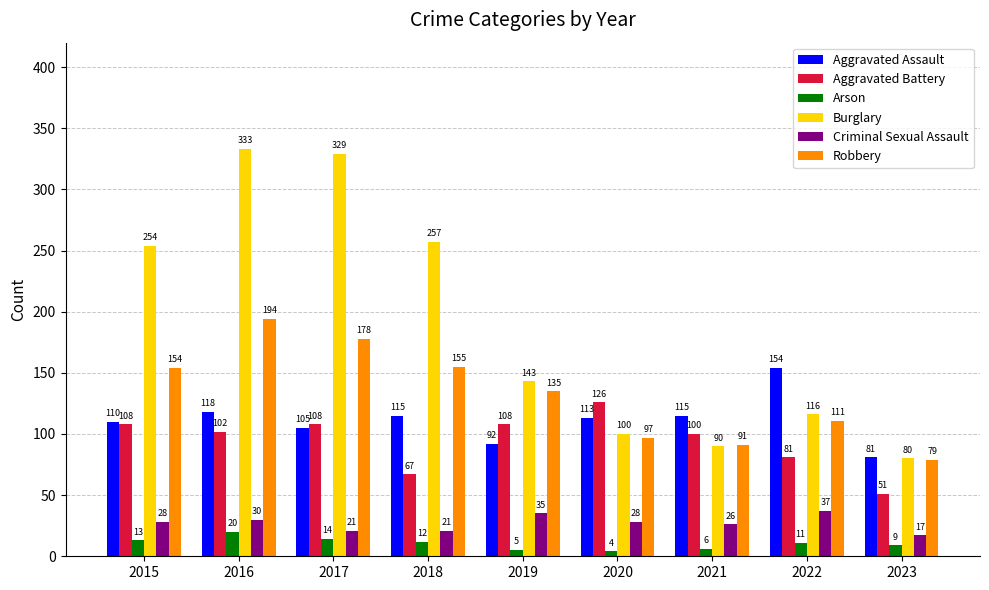

What value does the Criminal Sexual Assault series have at 2019?

35